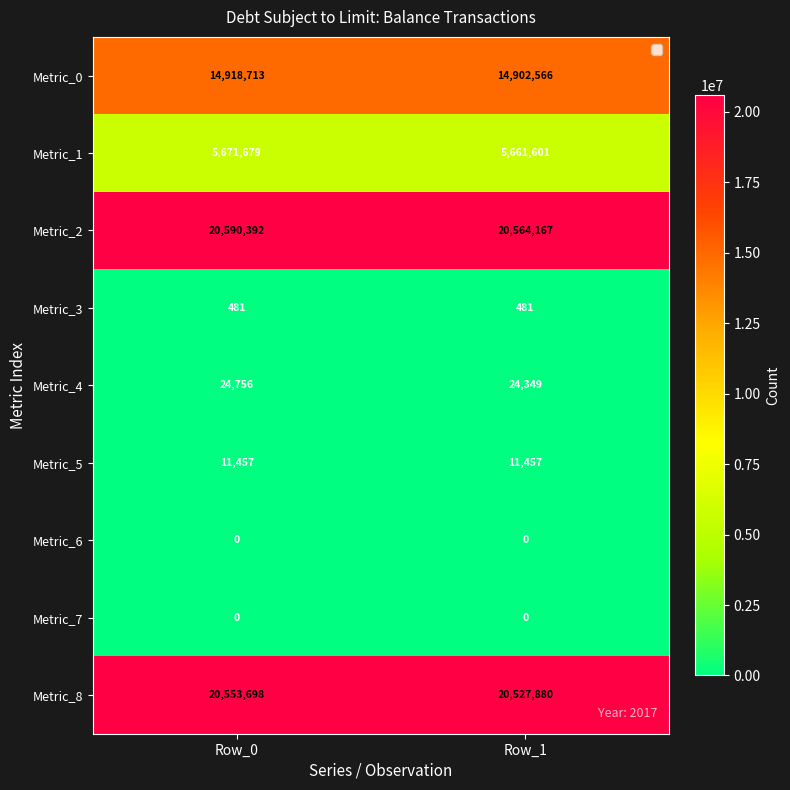

What is the average value of the Metric_2 series?

20577280